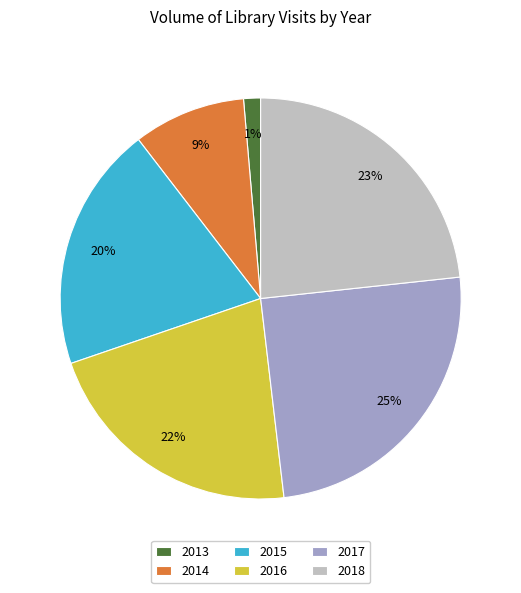

Is the sum of 2018 and 2015 greater than half?

No